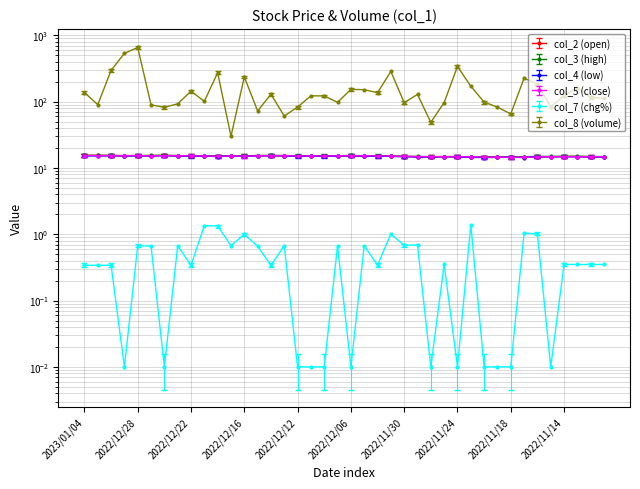

What is the maximum value for col_3?

15.5